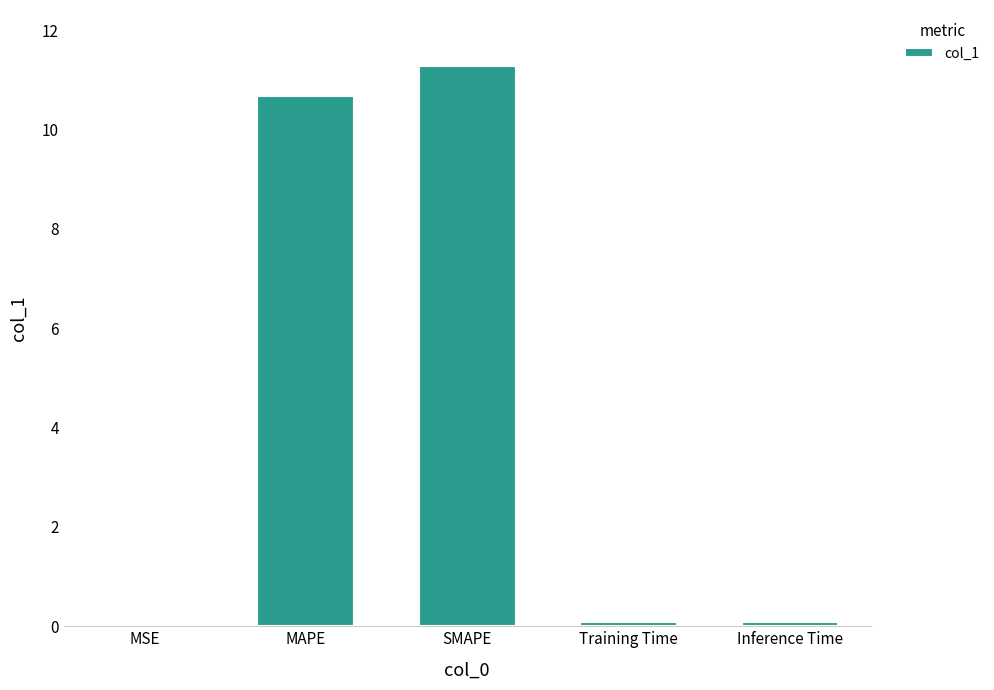

Count the number of data series in this chart.

1